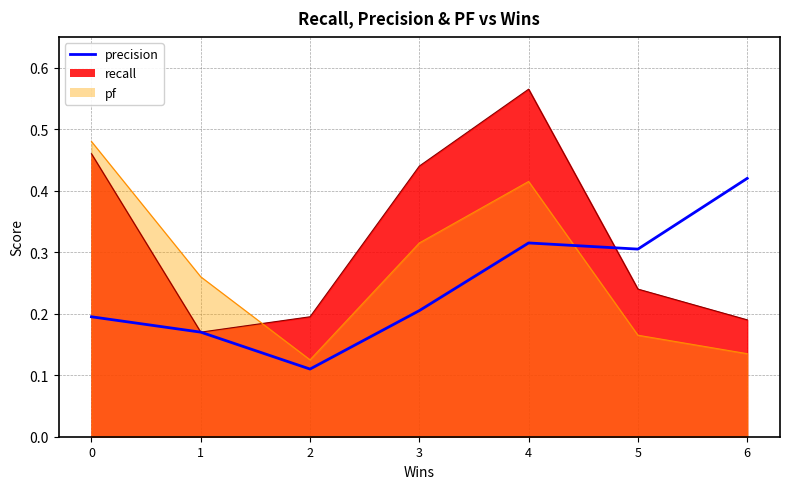

At which category does the chart reach its minimum across all series?

2